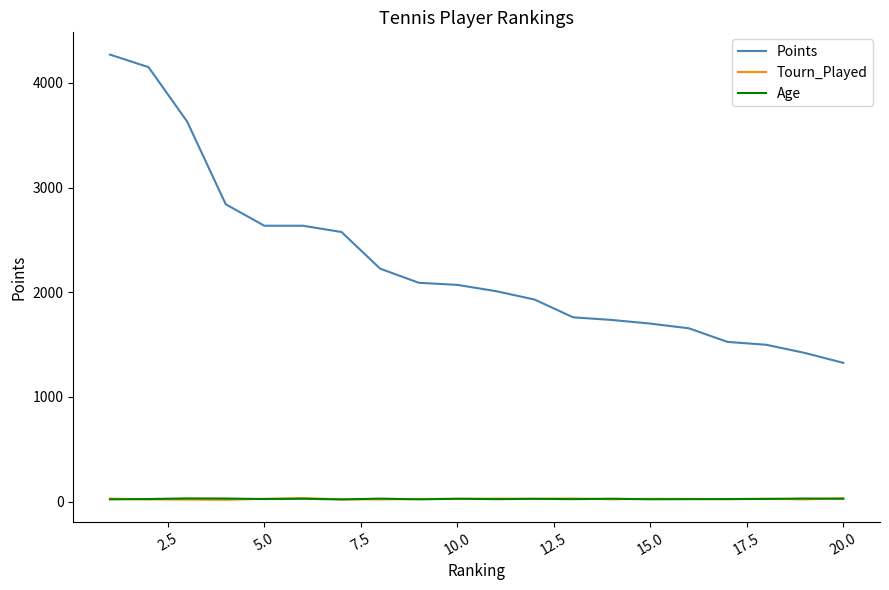

Which series has the largest total across all categories?

Points